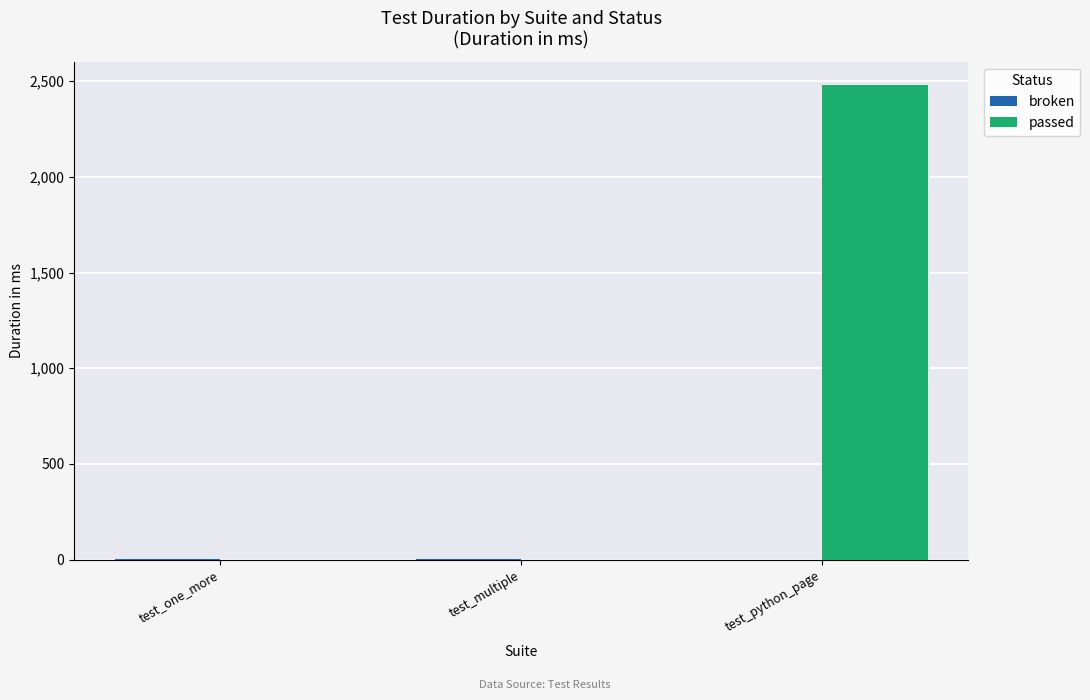

What is the average value of the passed series?

826